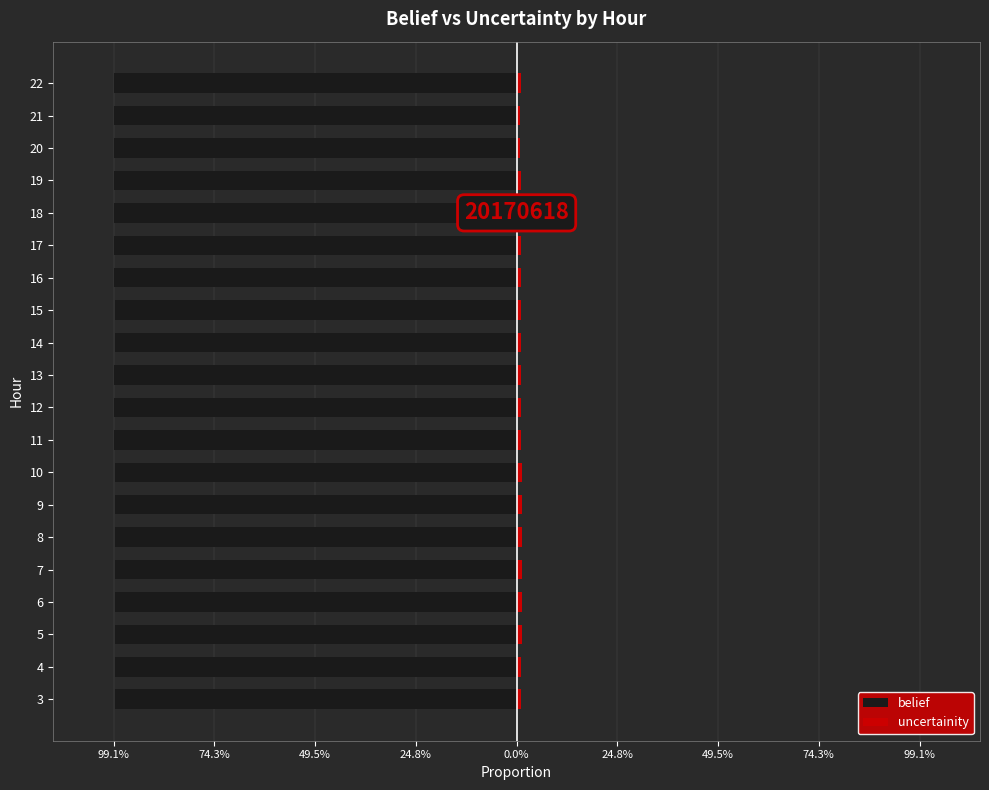

Count the number of data series in this chart.

2